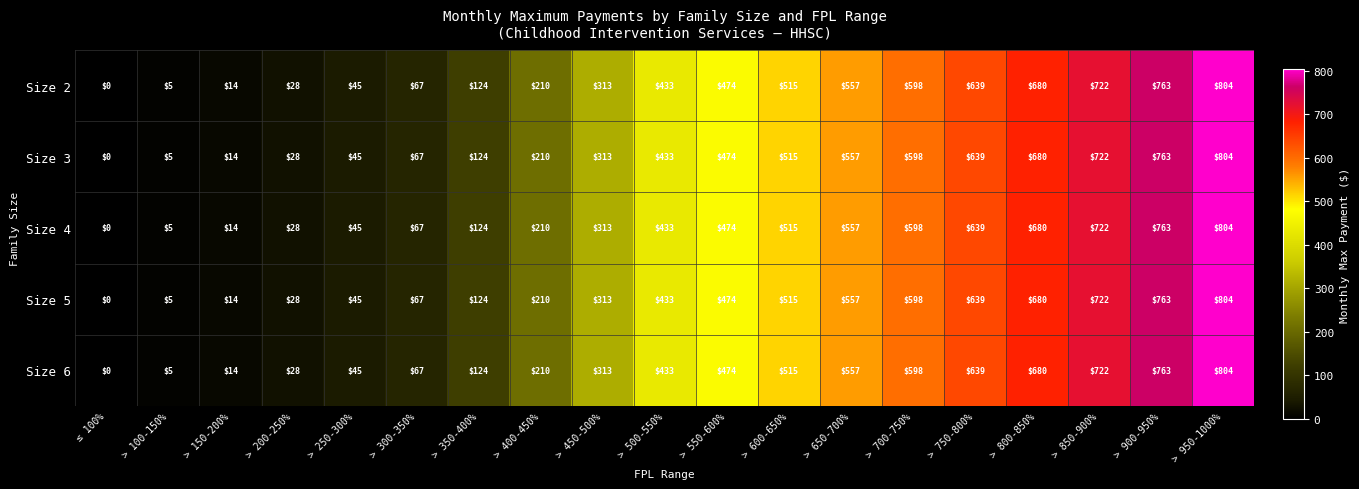

How many values in Size 2 are above zero?

18